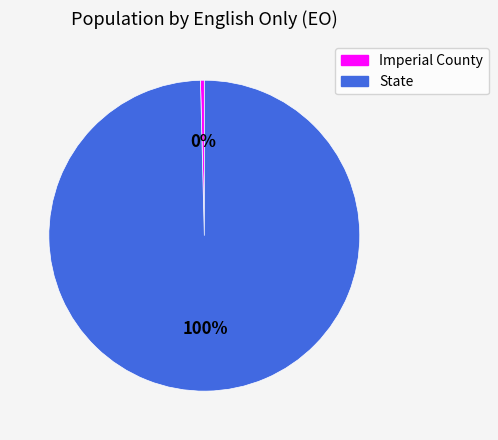

Between State and Imperial County, which is larger?

State